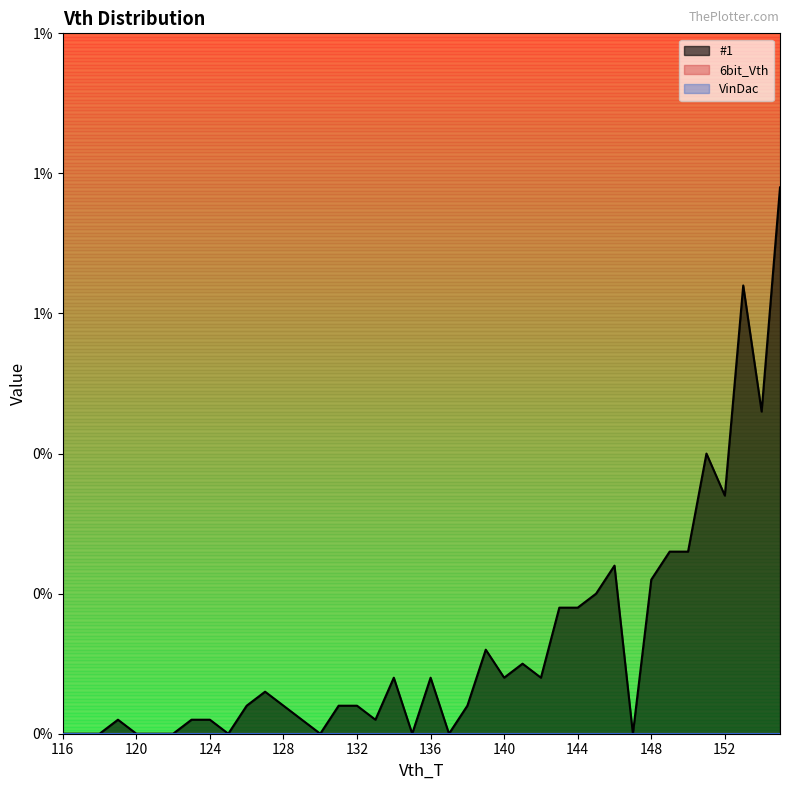

At 132, list the series in order from largest to smallest.

#1, 6bit_Vth, VinDac